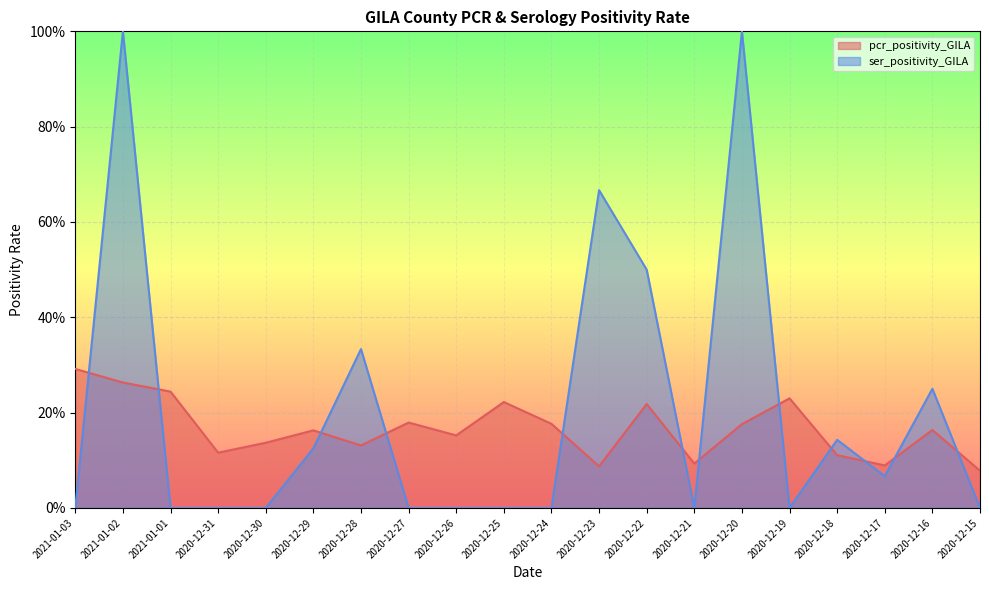

What is the difference between the highest and lowest values at 2020-12-30?

0.1